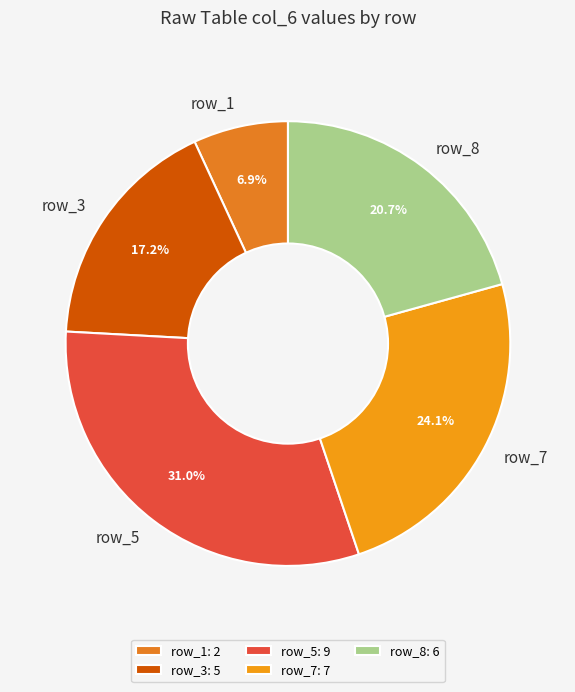

Does any single category account for the majority?

No